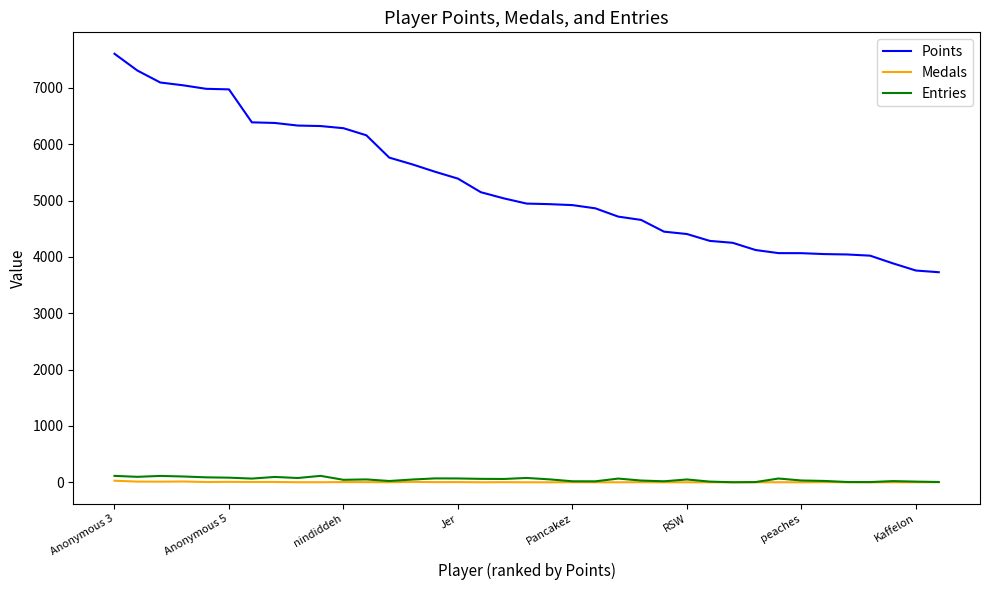

What is the minimum value for Points?

3728